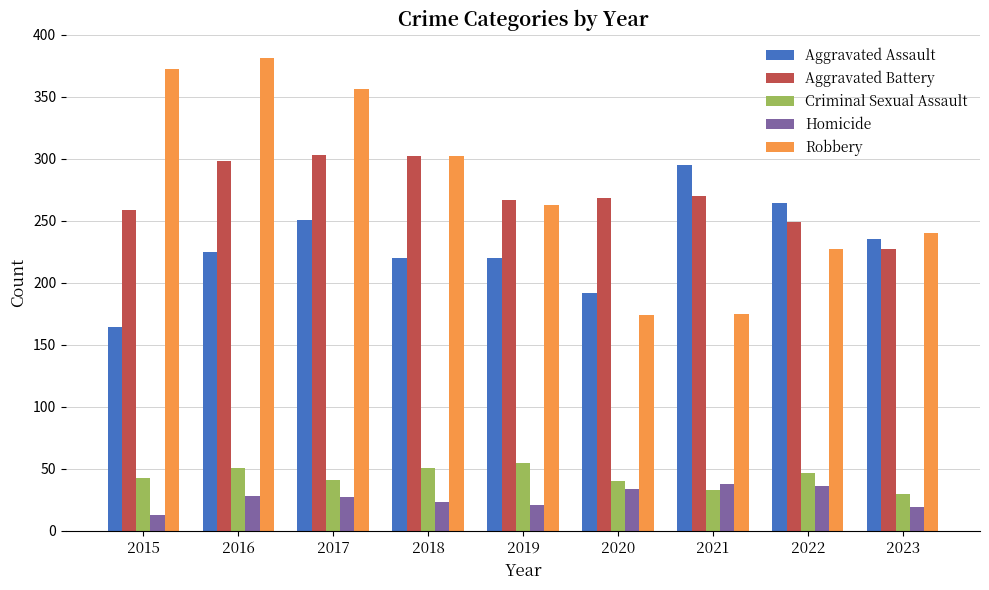

What is the difference between the Aggravated Battery values at 2016 and 2015?

39